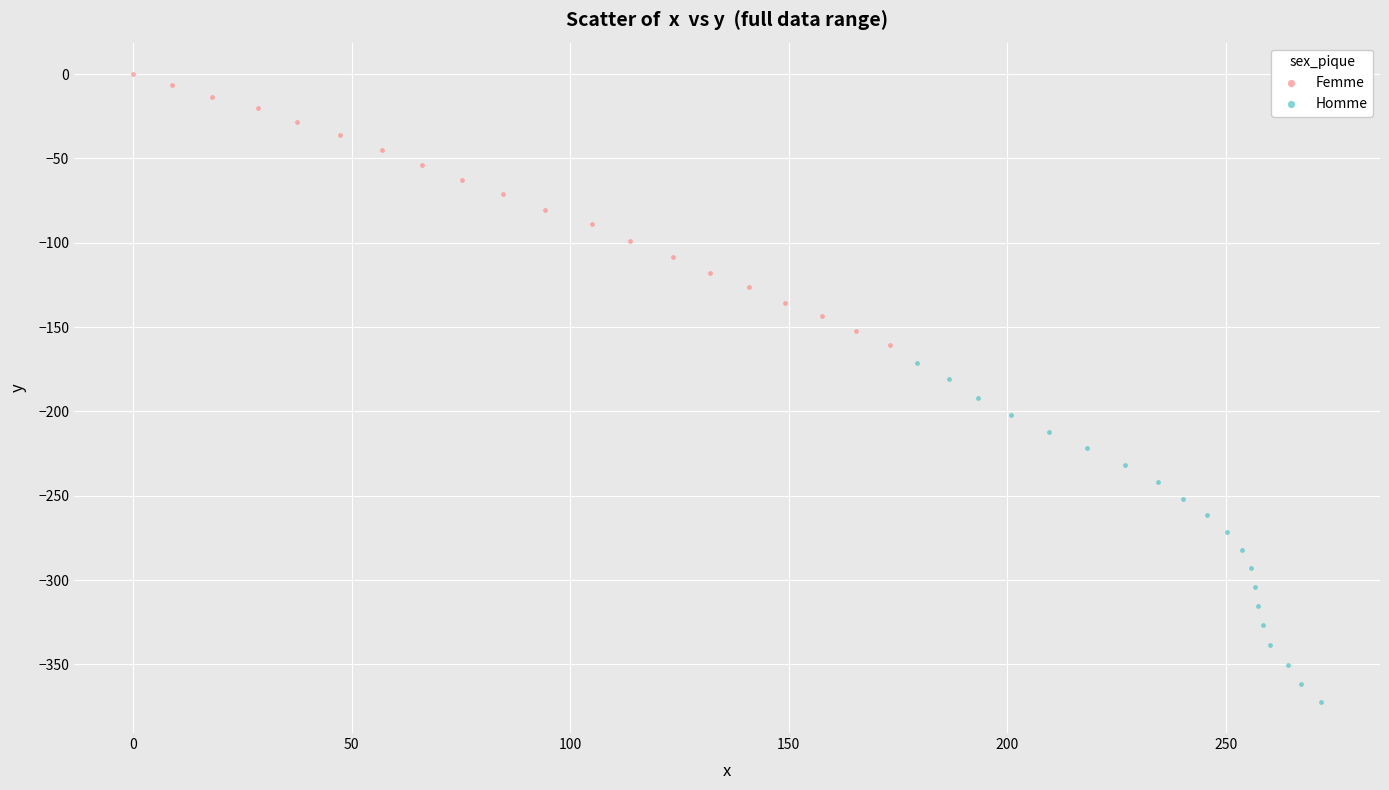

Which series reaches the minimum Y coordinate?

Homme